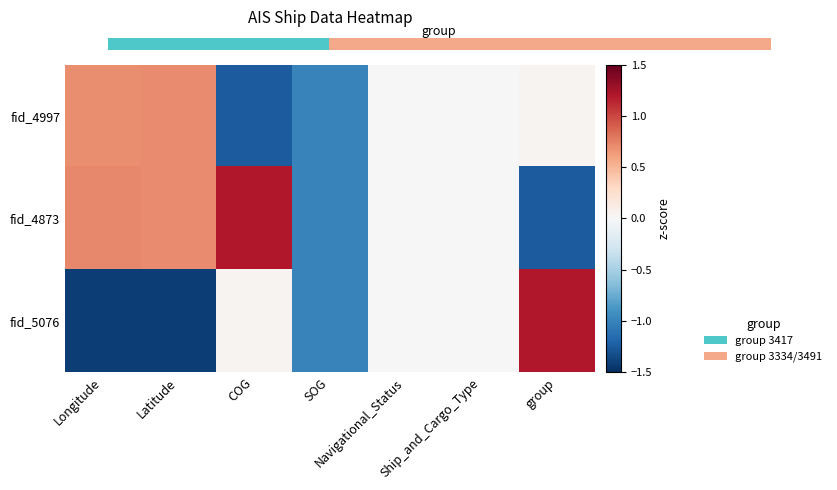

Reading left to right, list all the values displayed in this chart.

fid_4997: Longitude=0.7	Latitude=0.7	COG=-1.2	SOG=-1.0	Navigational_Status=0.0	Ship_and_Cargo_Type=0.0	group=0.0
fid_4873: Longitude=0.7	Latitude=0.7	COG=1.2	SOG=-1.0	Navigational_Status=0.0	Ship_and_Cargo_Type=0.0	group=-1.2
fid_5076: Longitude=-1.4	Latitude=-1.4	COG=0.0	SOG=-1.0	Navigational_Status=0.0	Ship_and_Cargo_Type=0.0	group=1.2